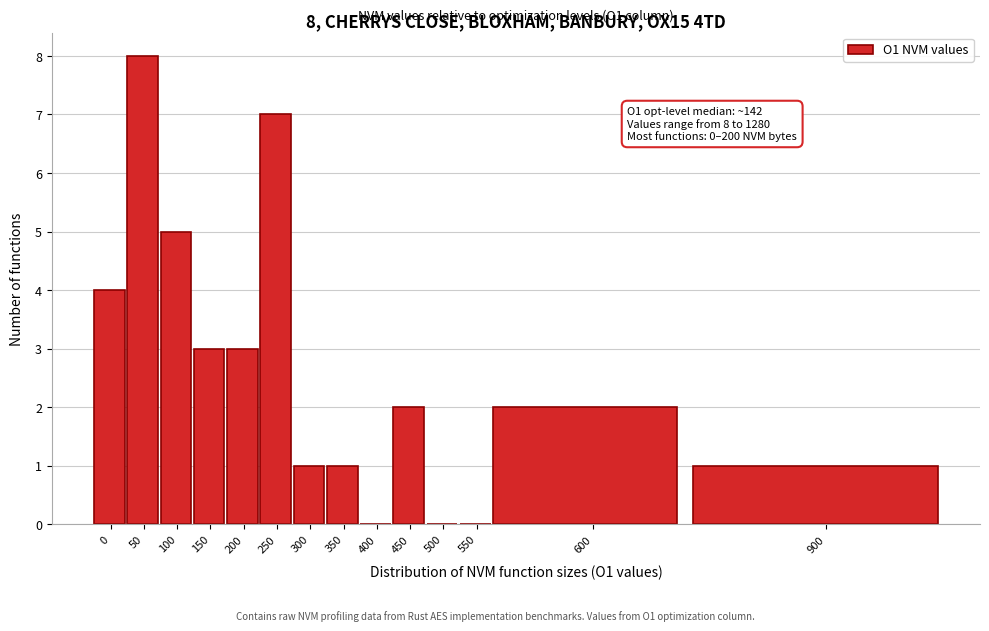

Reading left to right, transcribe all the data shown in this chart.

0=4	50=8	100=5	150=3	200=3	250=7	300=1	350=1	400=0	450=2	500=0	550=0	600=2	900=1